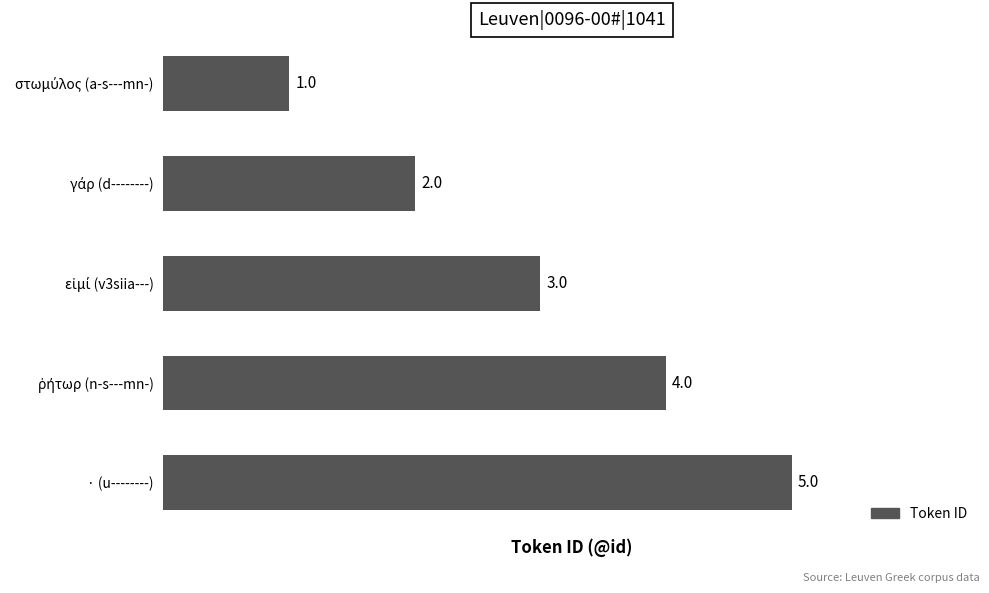

Which category has the highest value across all series?

· (u--------)